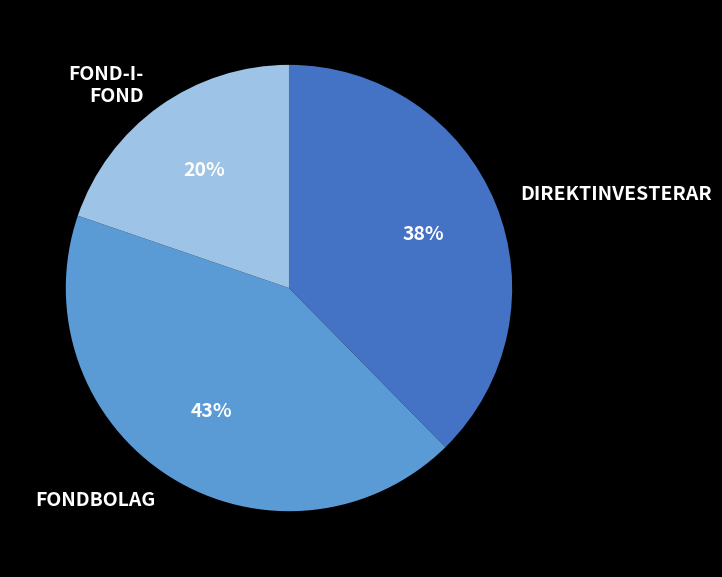

What percentage is the FONDBOLAG slice, to the nearest percent?

43%